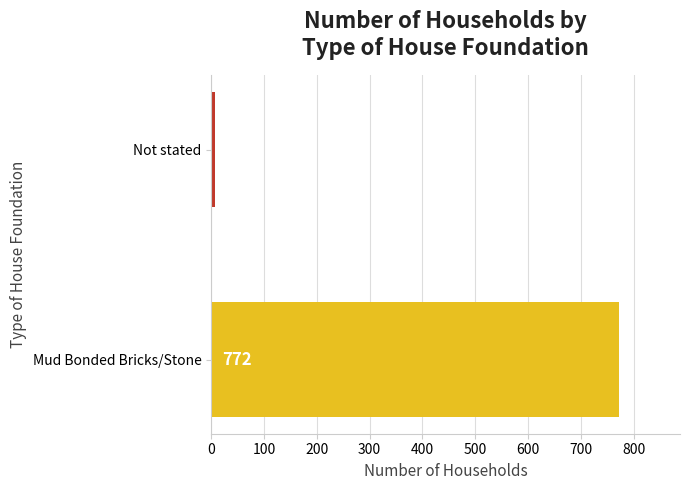

Are the bars horizontal?

Yes